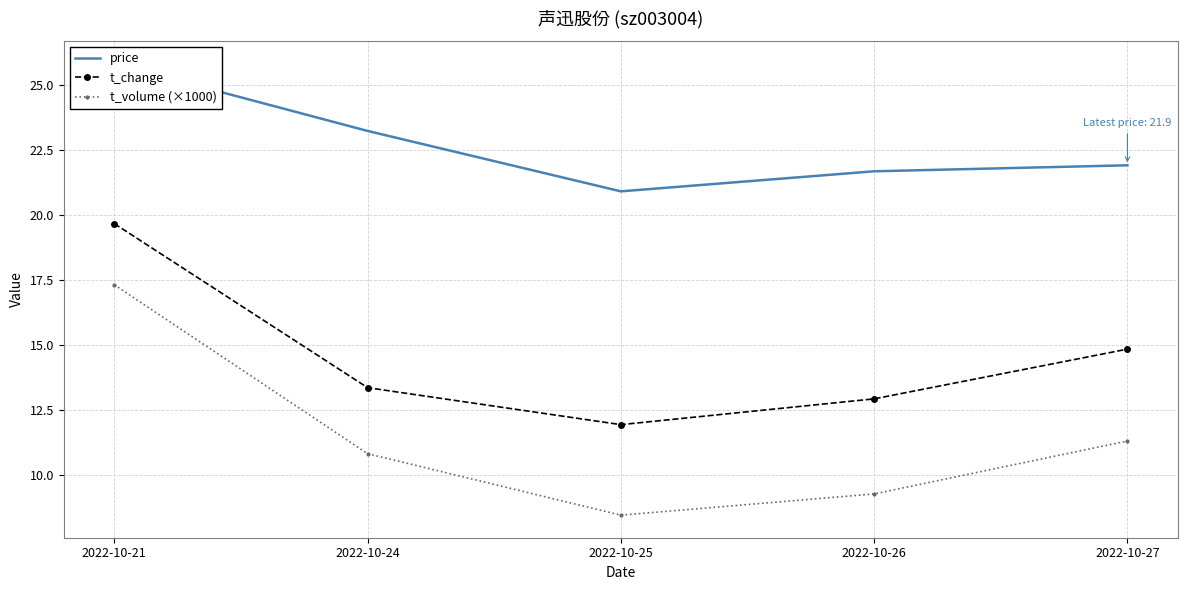

What value does the price series have at 2022-10-24?

23.2